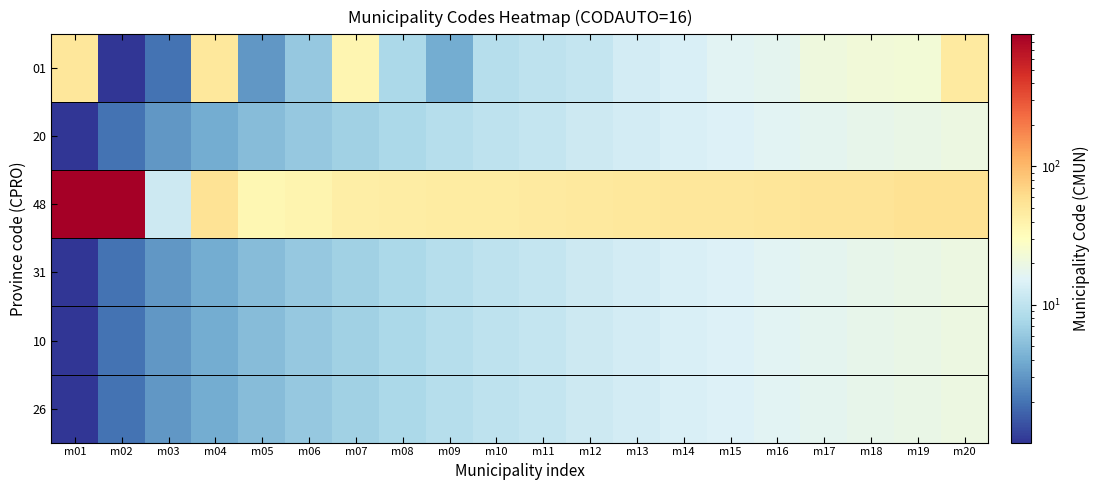

At m09, list the series in order from largest to smallest.

48, 20, 31, 10, 26, 01